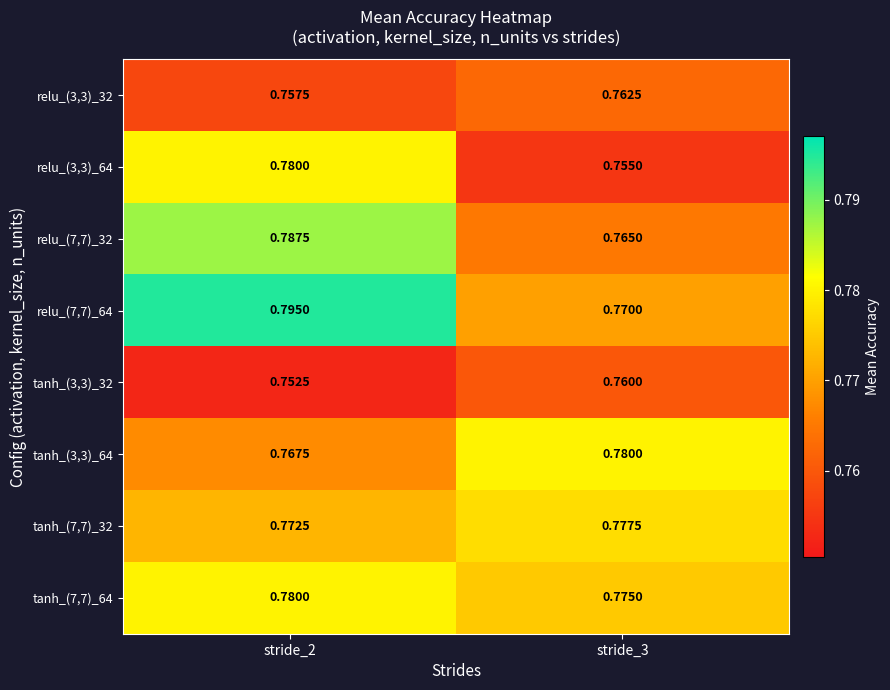

List the series in order of their peak value, lowest first.

tanh_(3,3)_32, relu_(3,3)_32, tanh_(7,7)_32, relu_(3,3)_64, tanh_(3,3)_64, tanh_(7,7)_64, relu_(7,7)_32, relu_(7,7)_64